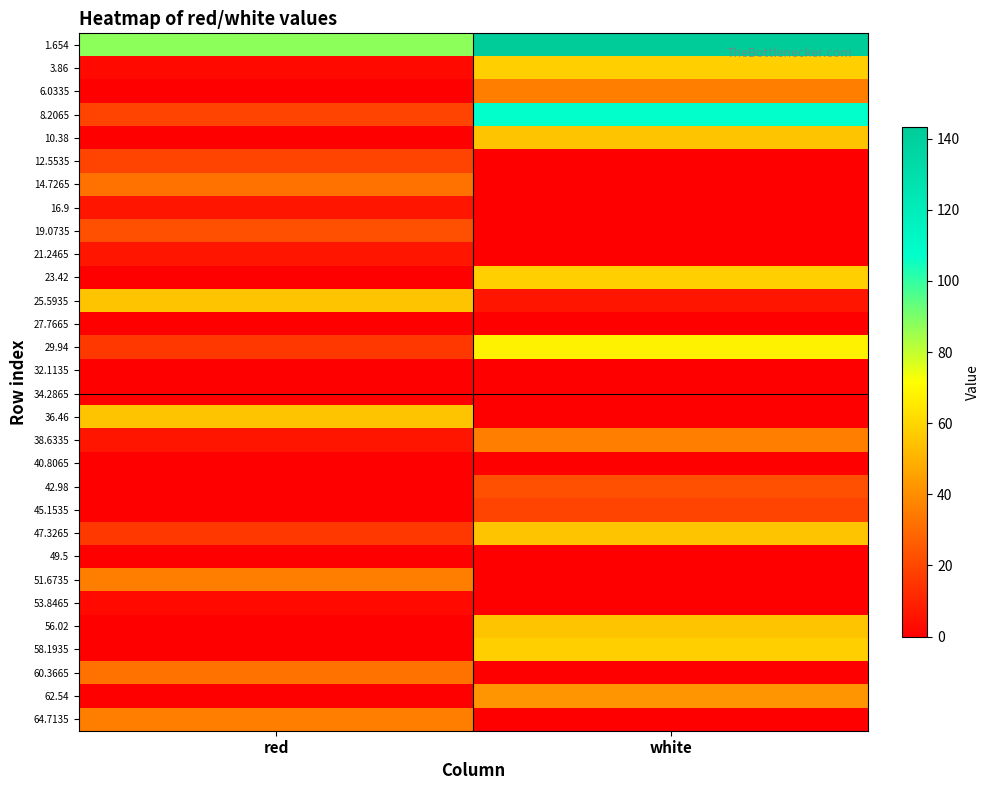

Reading left to right, extract all data points from this chart.

1.654: red=87.7	white=143.2
3.86: red=3.0	white=58.4
6.0335: red=0.0	white=35.6
8.2065: red=19.3	white=107.3
10.38: red=0.0	white=55.1
12.5535: red=19.3	white=0.0
14.7265: red=32.3	white=0.0
16.9: red=6.2	white=0.0
19.0735: red=22.5	white=0.0
21.2465: red=6.2	white=0.0
23.42: red=0.0	white=58.4
25.5935: red=55.1	white=6.2
27.7665: red=0.0	white=0.0
29.94: red=16.0	white=68.2
32.1135: red=0.0	white=0.0
34.2865: red=0.0	white=0.0
36.46: red=55.1	white=0.0
38.6335: red=6.2	white=35.6
40.8065: red=0.0	white=0.0
42.98: red=0.0	white=22.5
45.1535: red=0.0	white=19.3
47.3265: red=16.0	white=55.1
49.5: red=0.0	white=0.0
51.6735: red=35.6	white=0.0
53.8465: red=3.0	white=0.0
56.02: red=0.0	white=55.1
58.1935: red=0.0	white=58.4
60.3665: red=32.3	white=0.0
62.54: red=0.0	white=42.1
64.7135: red=35.6	white=0.0